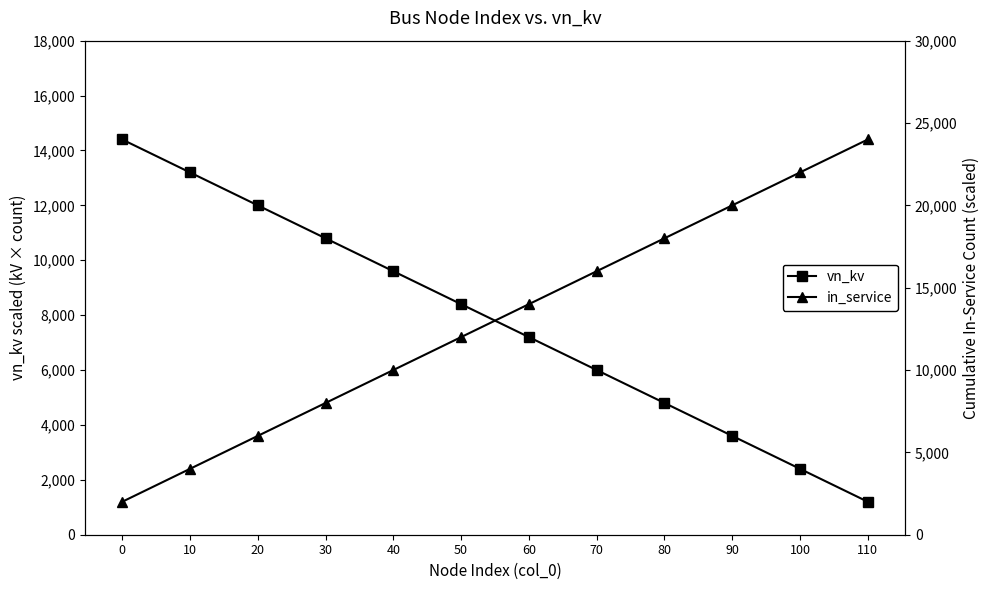

Reading right to left, transcribe all the data shown in this chart.

vn_kv: 110=1200.0	100=2400.0	90=3600.0	80=4800.0	70=6000.0	60=7200.0	50=8400.0	40=9600.0	30=10800.0	20=12000.0	10=13200.0	0=14400.0
in_service: 110=24000.0	100=22000.0	90=20000.0	80=18000.0	70=16000.0	60=14000.0	50=12000.0	40=10000.0	30=8000.0	20=6000.0	10=4000.0	0=2000.0